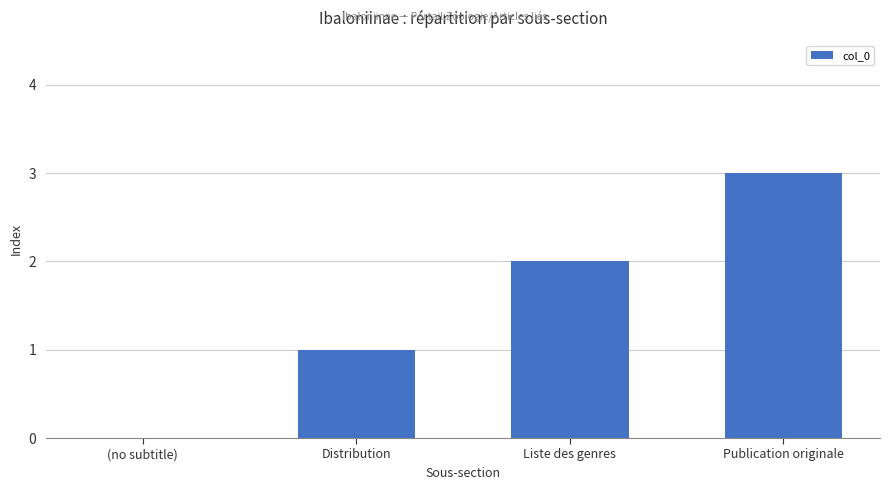

Is it true that the value at Liste des genres is 2?

True